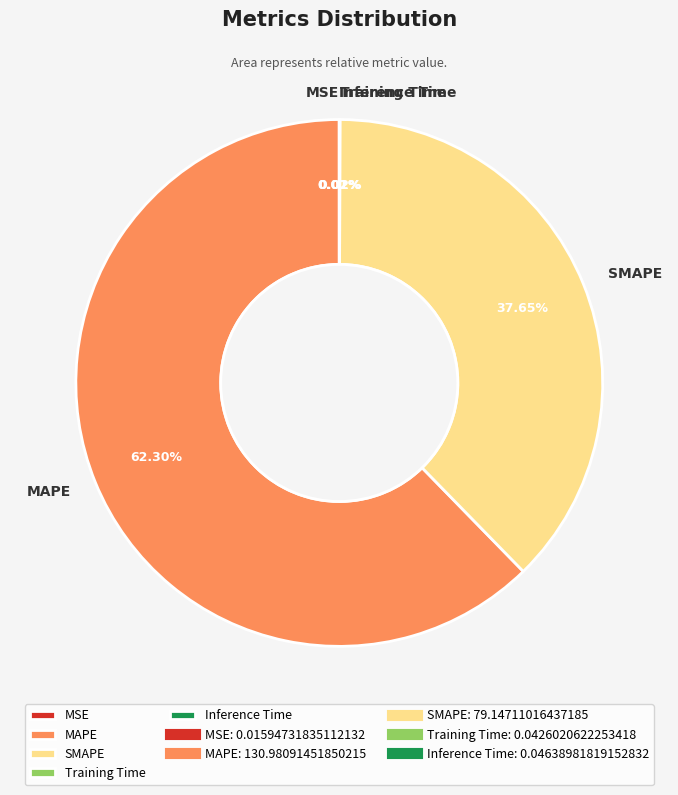

To the nearest percent, what percentage of the pie is MAPE?

62%